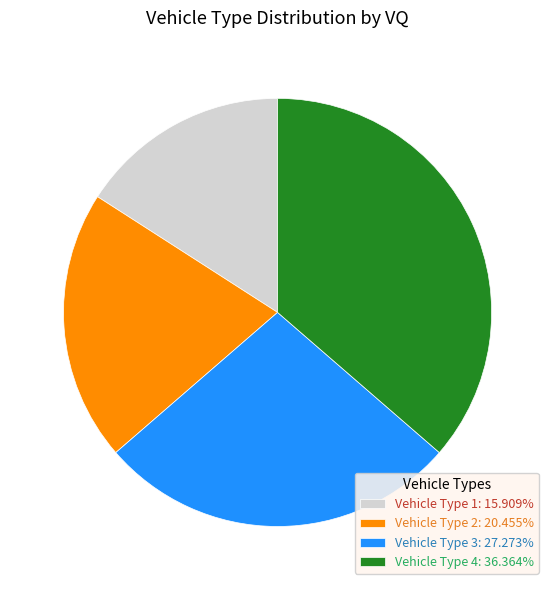

Is it true that Vehicle Type 3 is 36% of the pie?

False